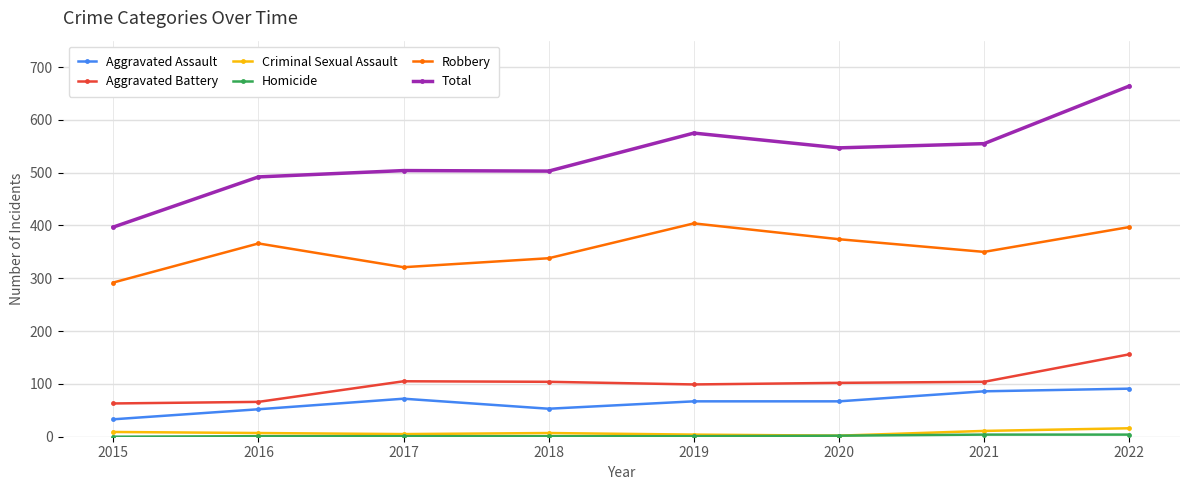

What is the minimum value for Robbery?

292